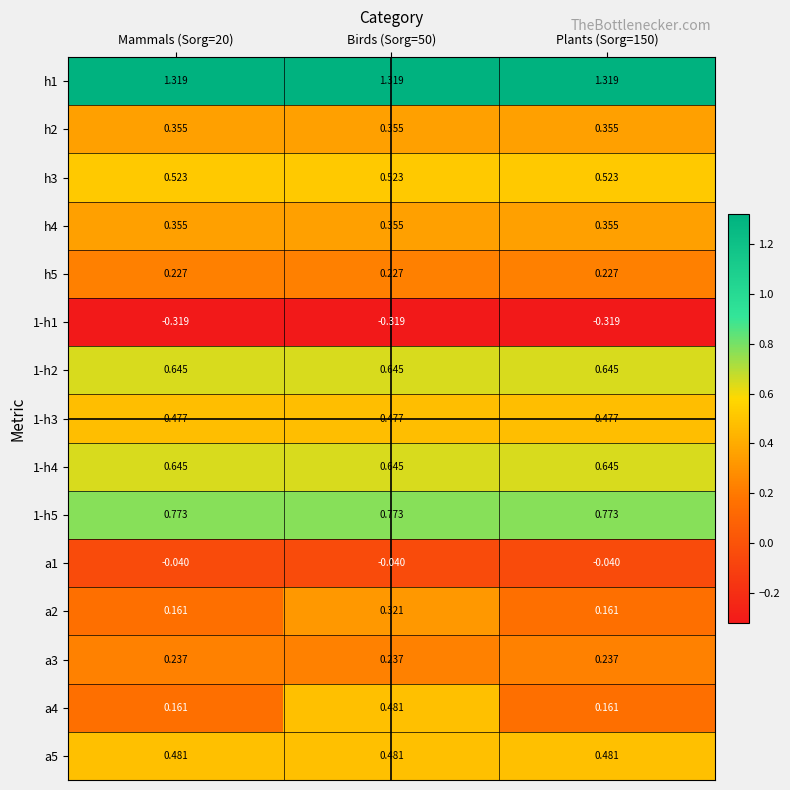

Is the value of h2 at Mammals (Sorg=20) greater than the value of 1-h3 at Mammals (Sorg=20)?

No